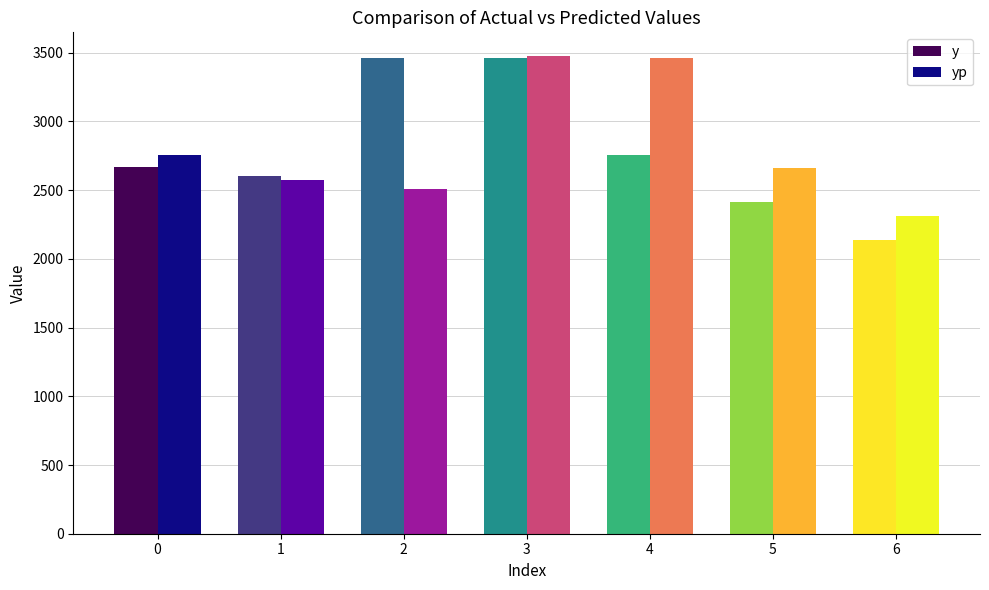

What is the average value of the yp series?

2821.3